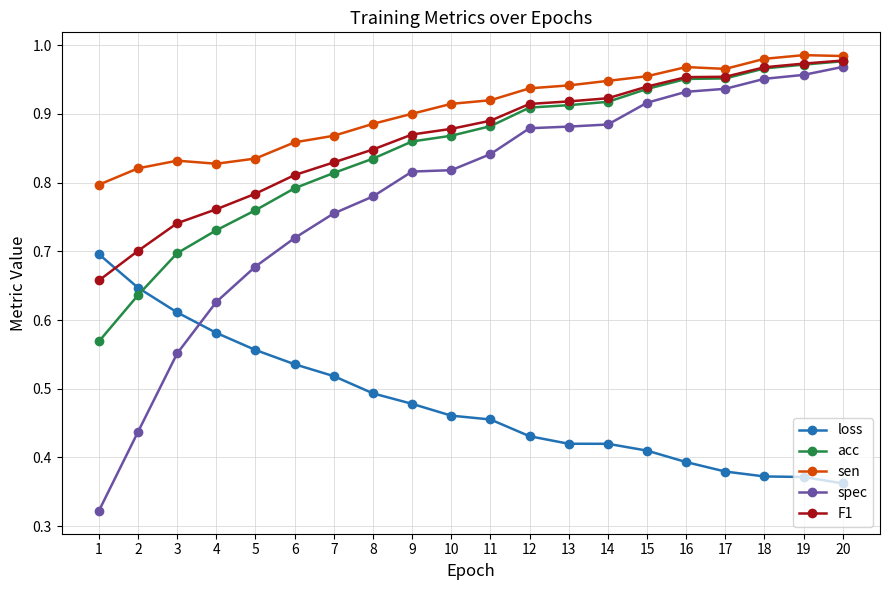

Is the value of sen at 7 greater than the value of spec at 20?

No